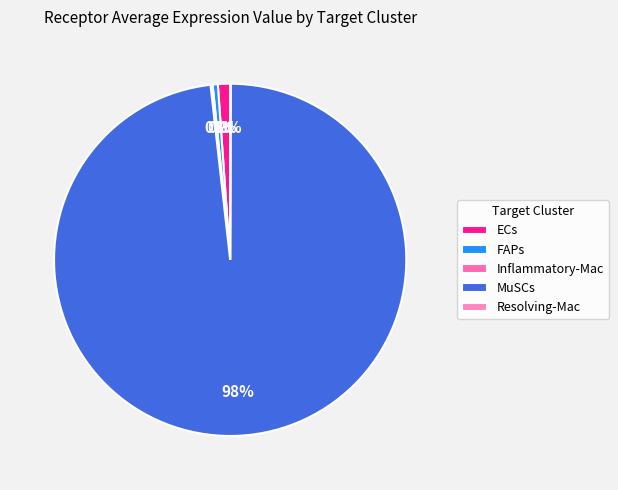

Which category accounts for the majority?

MuSCs